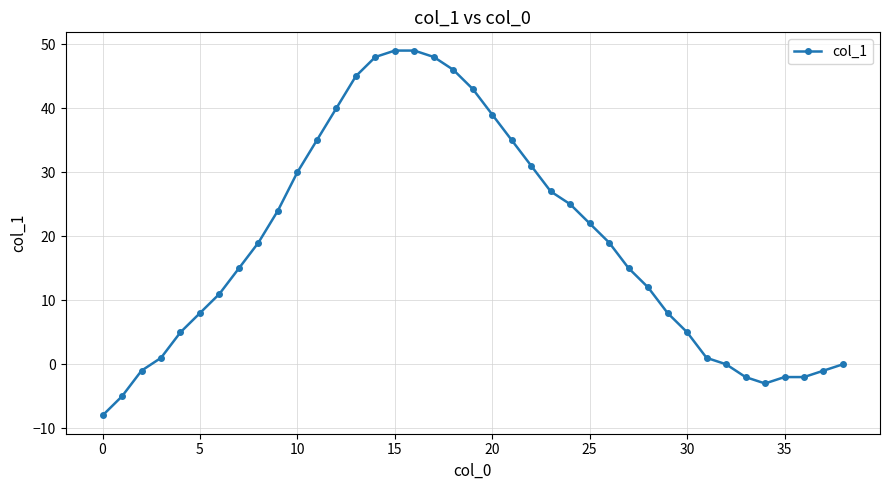

What is the difference between the maximum and minimum values?

57